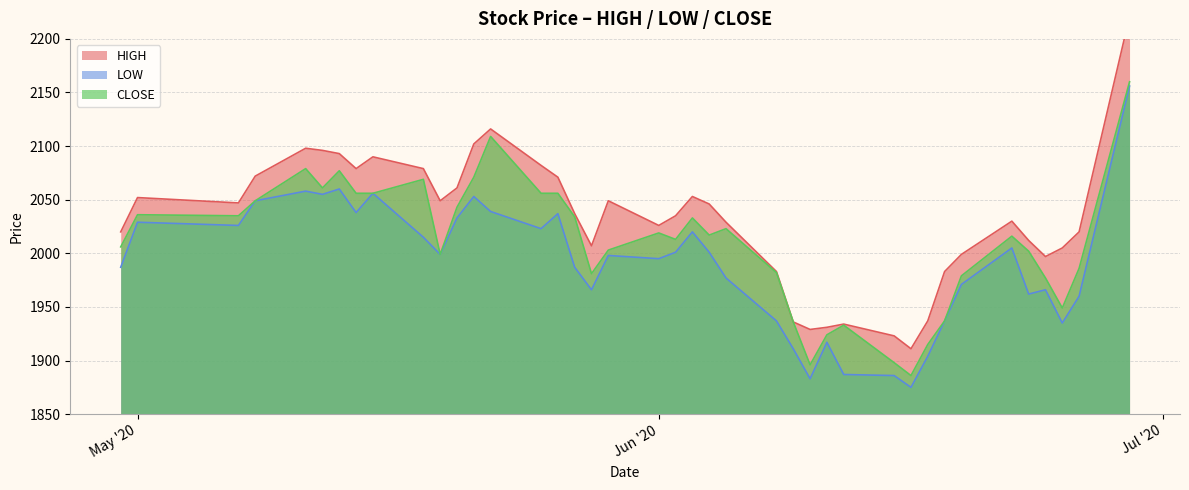

The CLOSE series shows 1027 at 2020-06-04. True or false?

False